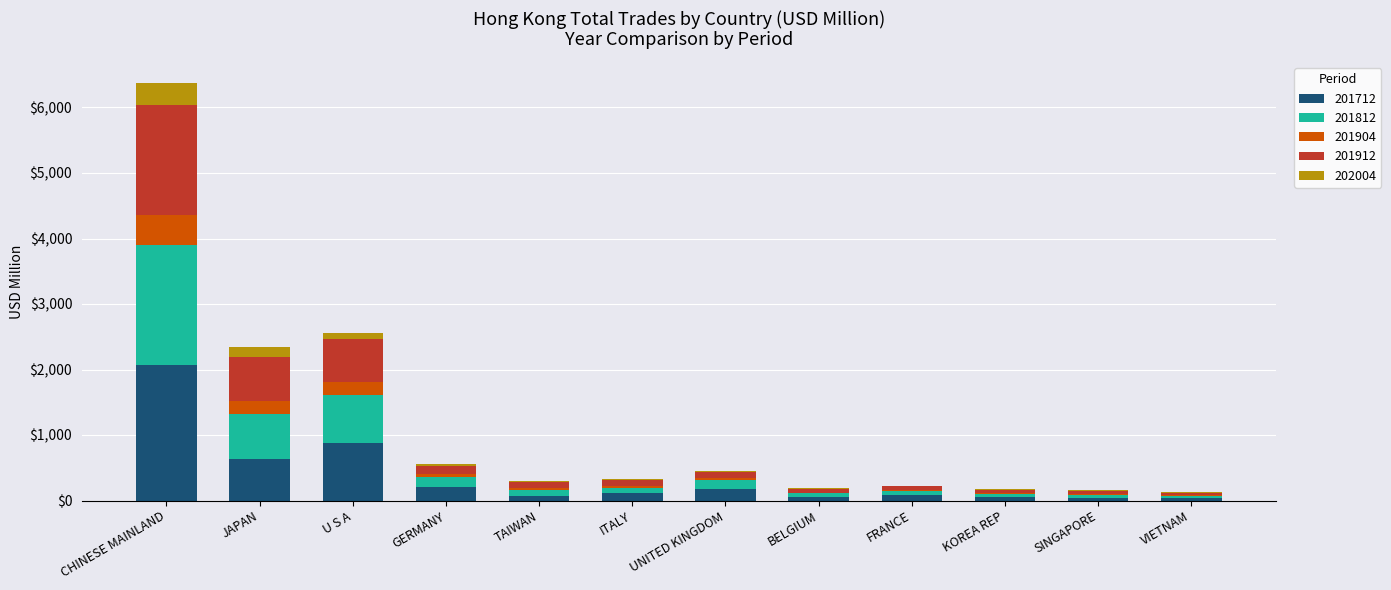

Is it true that 201712 equals 884.2 at U S A?

True